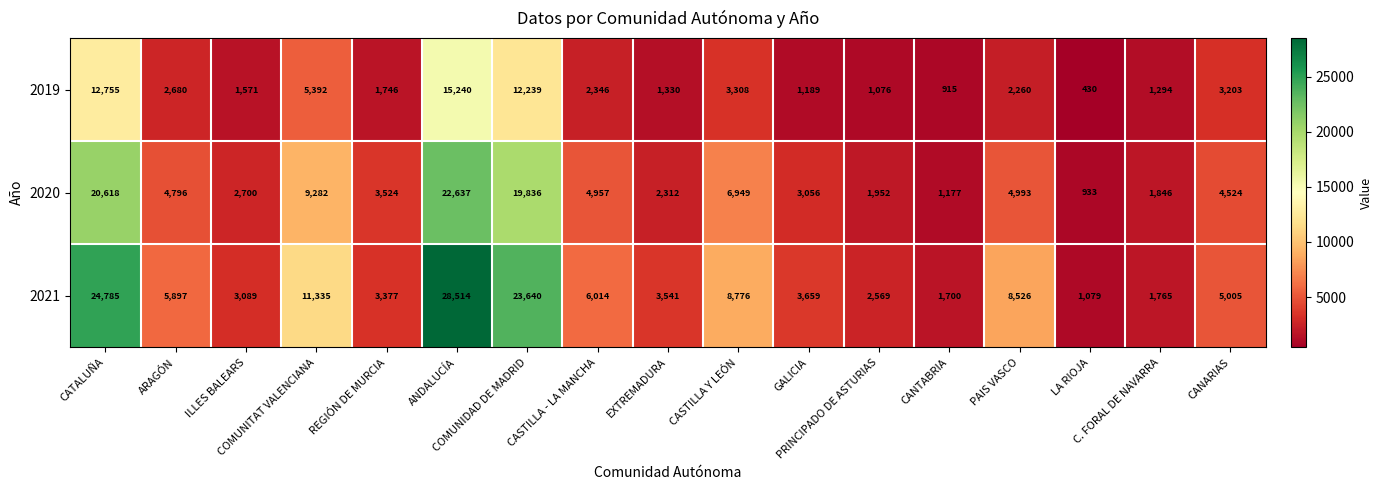

What is the spread (max minus min) of values at CASTILLA Y LEÓN?

5468